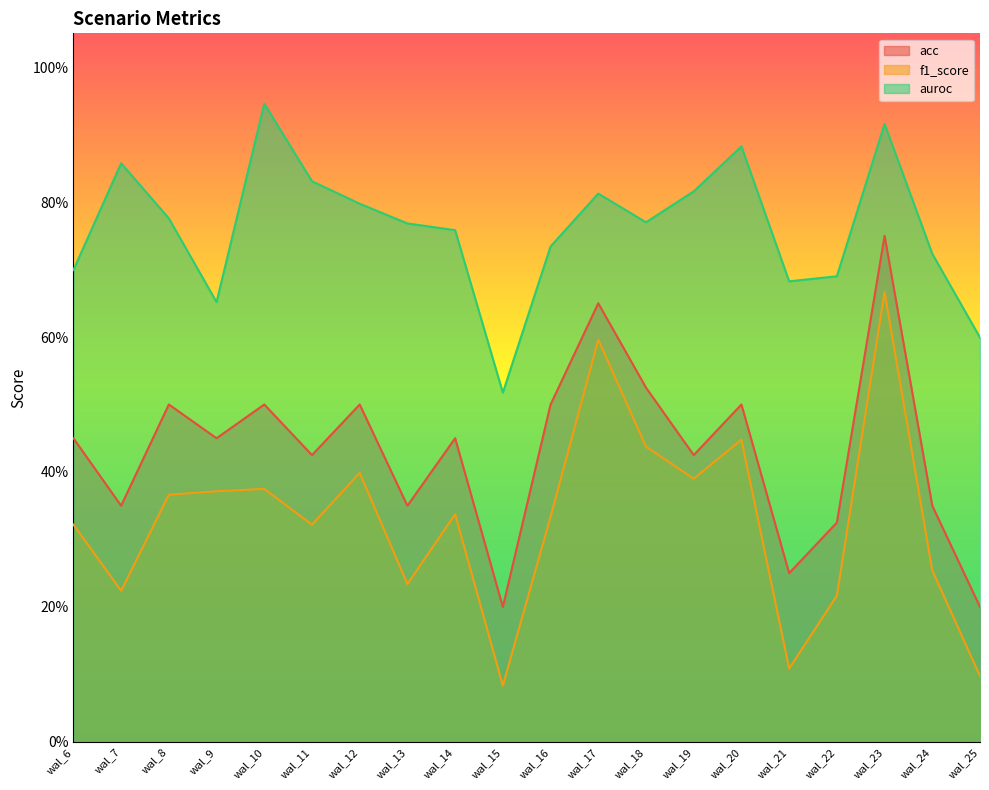

Which series has the largest total across all categories?

auroc